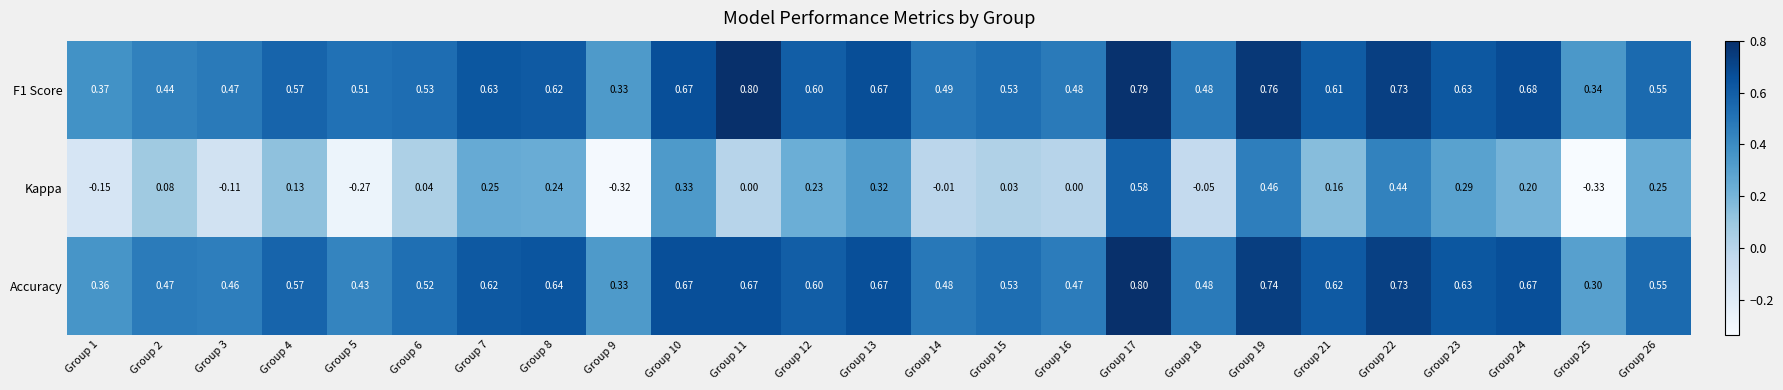

Which series has the largest range (max minus min)?

Kappa